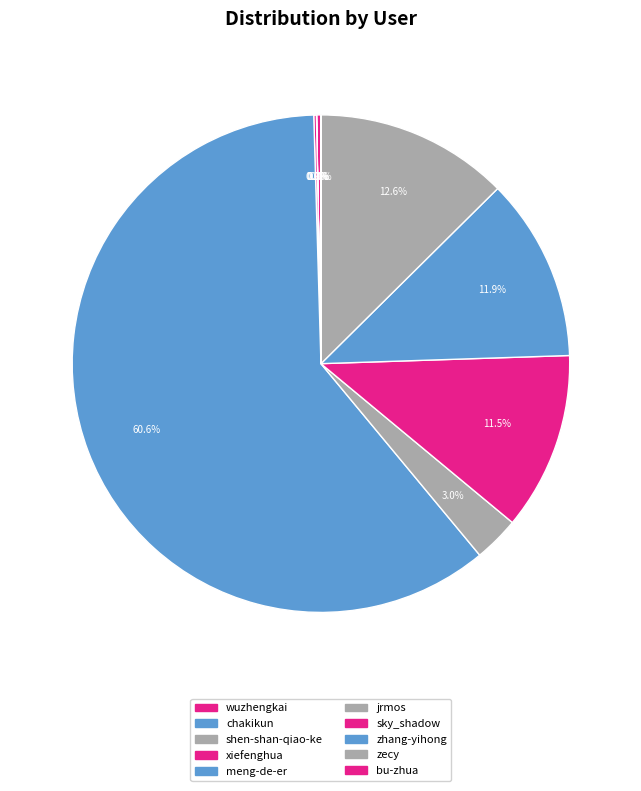

Does zecy account for over 50% of the chart?

No